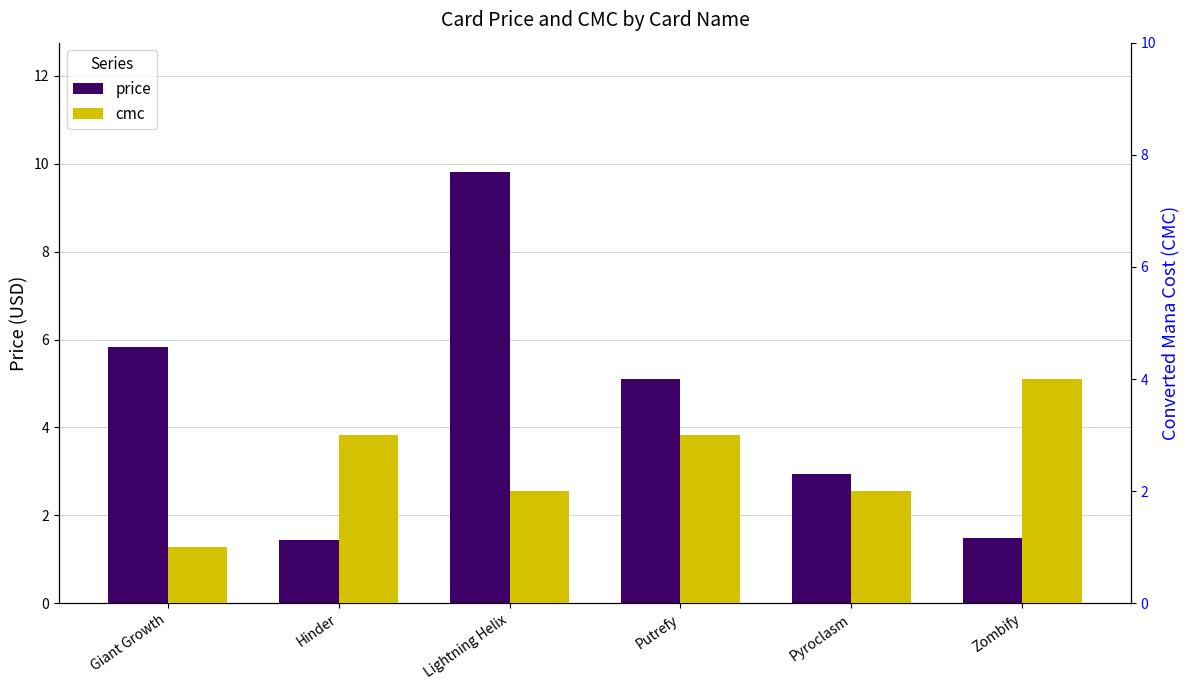

What is the total value across all series at Zombify?

5.5